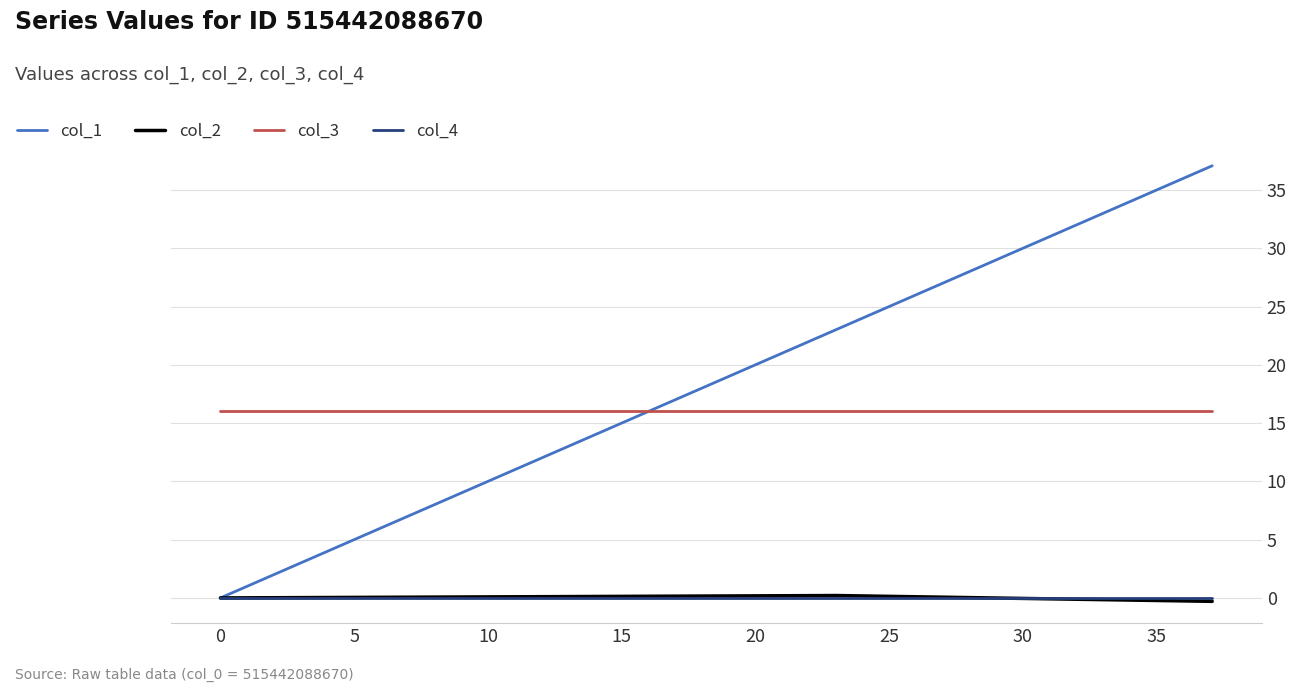

What is the maximum value shown in the chart?

37.1